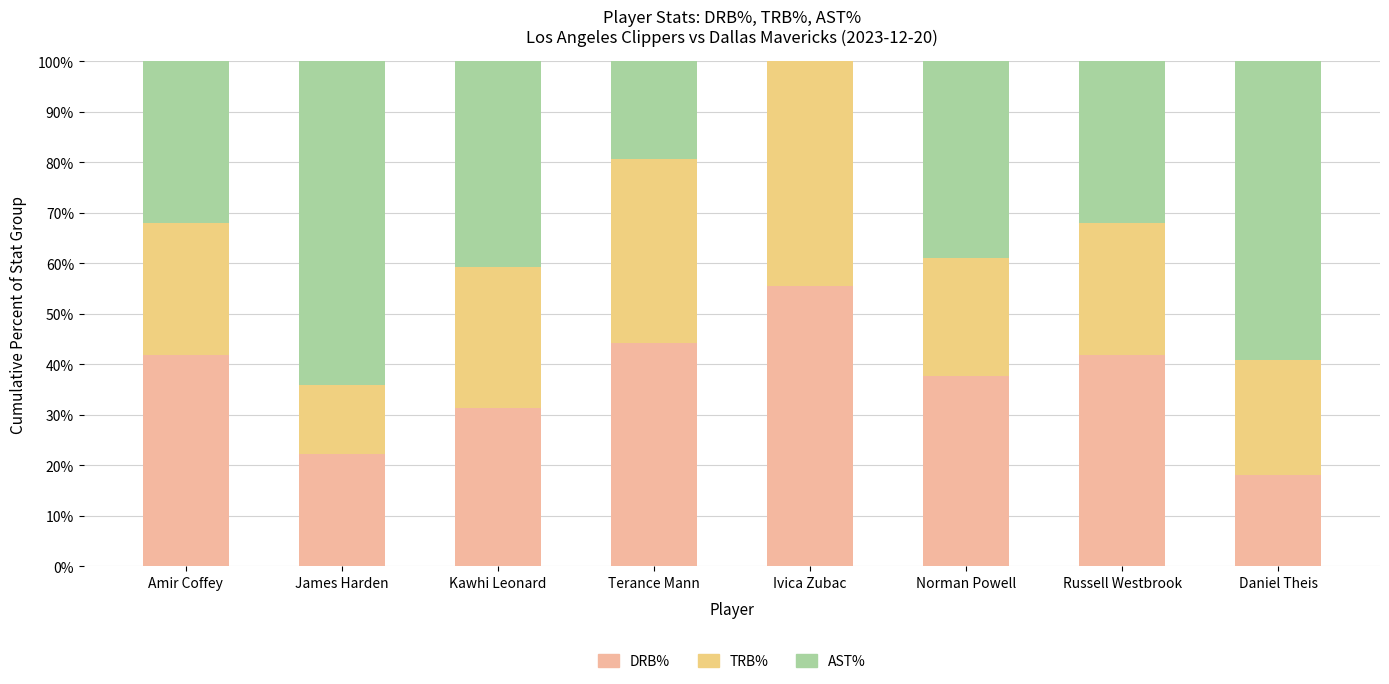

The DRB% series shows 46.2 at Kawhi Leonard. True or false?

False